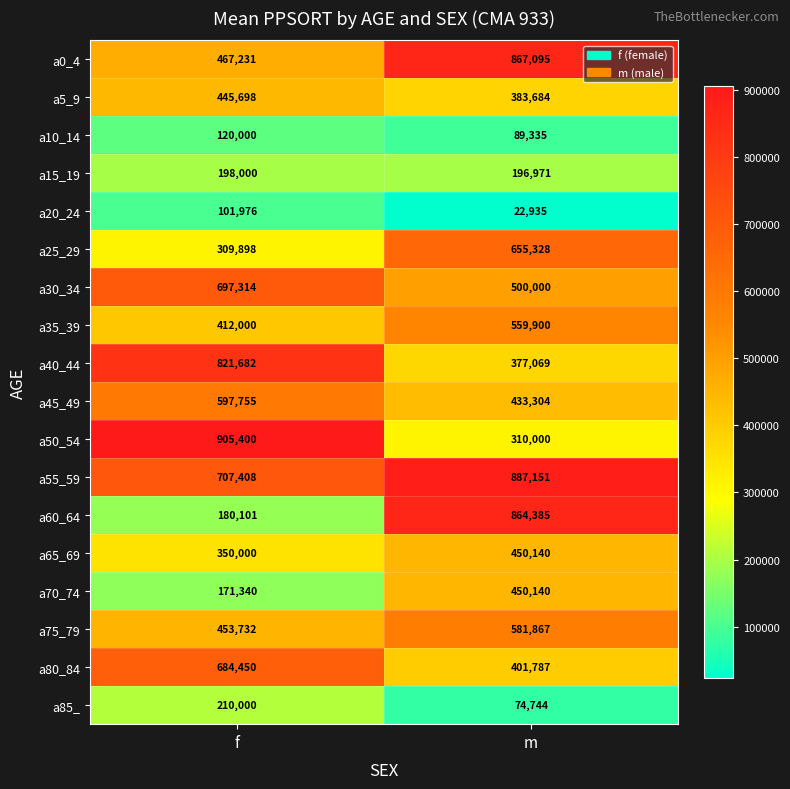

What is the smallest value displayed?

22935